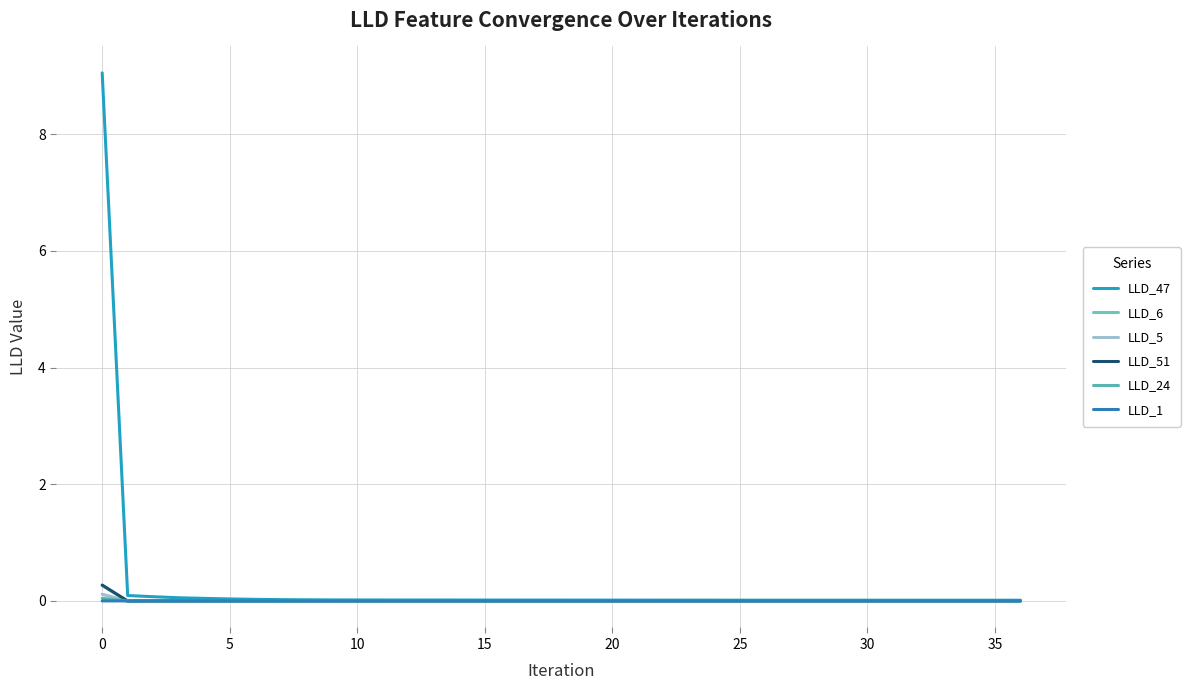

Does the chart have visible grid lines?

Yes